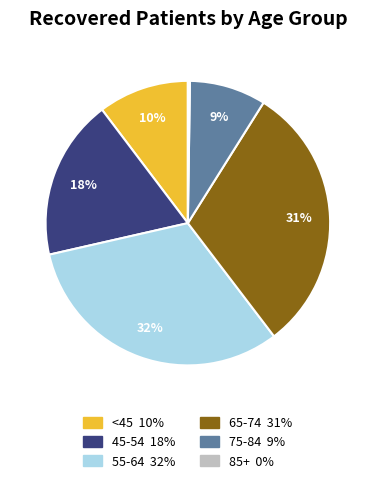

Is there a majority slice in this chart?

No